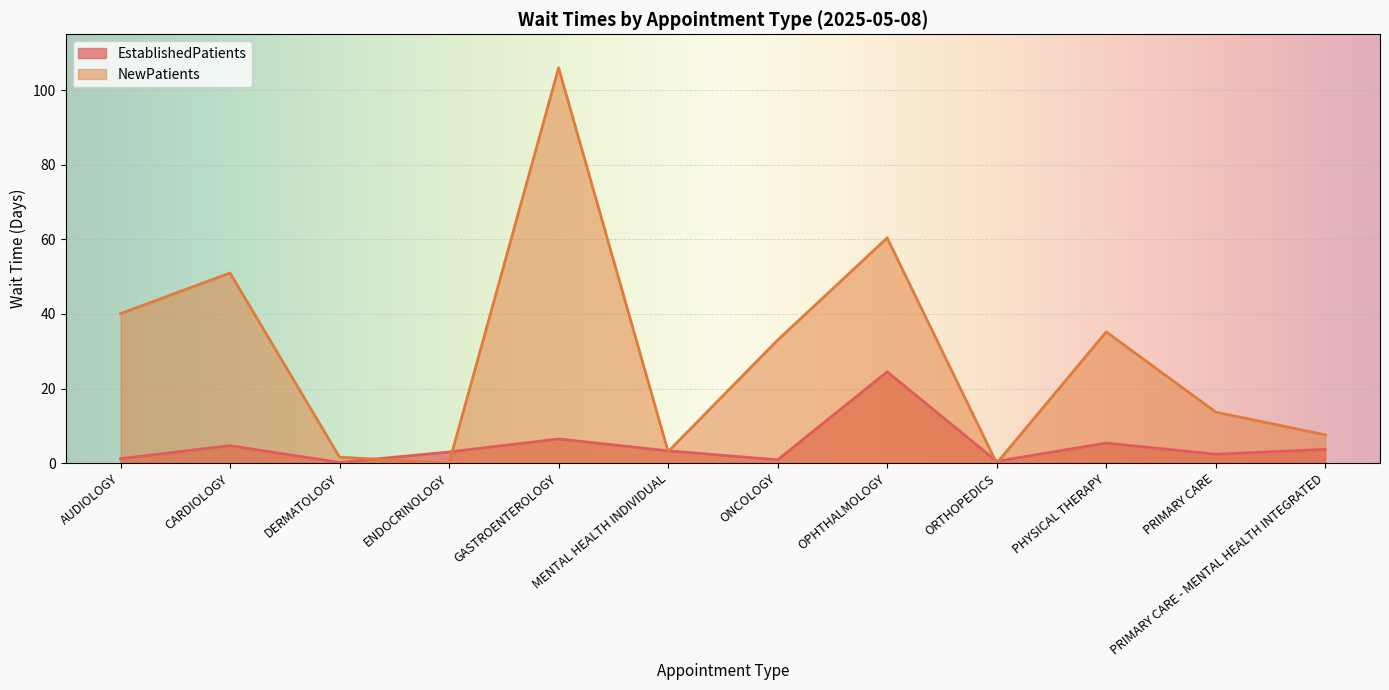

List the labels in order of EstablishedPatients value, smallest first.

DERMATOLOGY, ORTHOPEDICS, ONCOLOGY, AUDIOLOGY, PRIMARY CARE, ENDOCRINOLOGY, MENTAL HEALTH INDIVIDUAL, PRIMARY CARE - MENTAL HEALTH INTEGRATED, CARDIOLOGY, PHYSICAL THERAPY, GASTROENTEROLOGY, OPHTHALMOLOGY